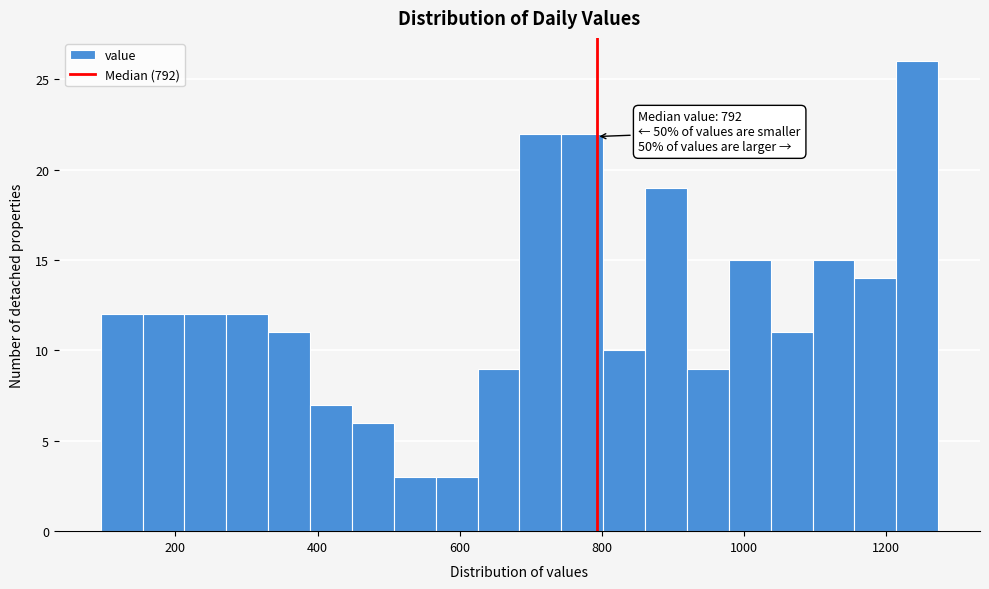

Around what value on the x-axis is the tallest bar? Give the approximate position of its centre, as read against the axis.

1240